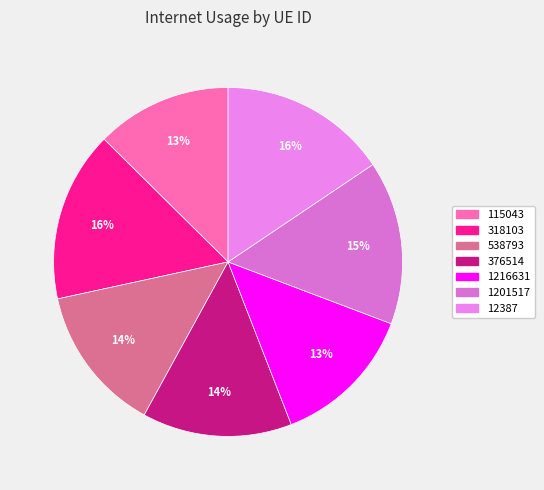

True or false: 12387 accounts for 23% of the total.

False